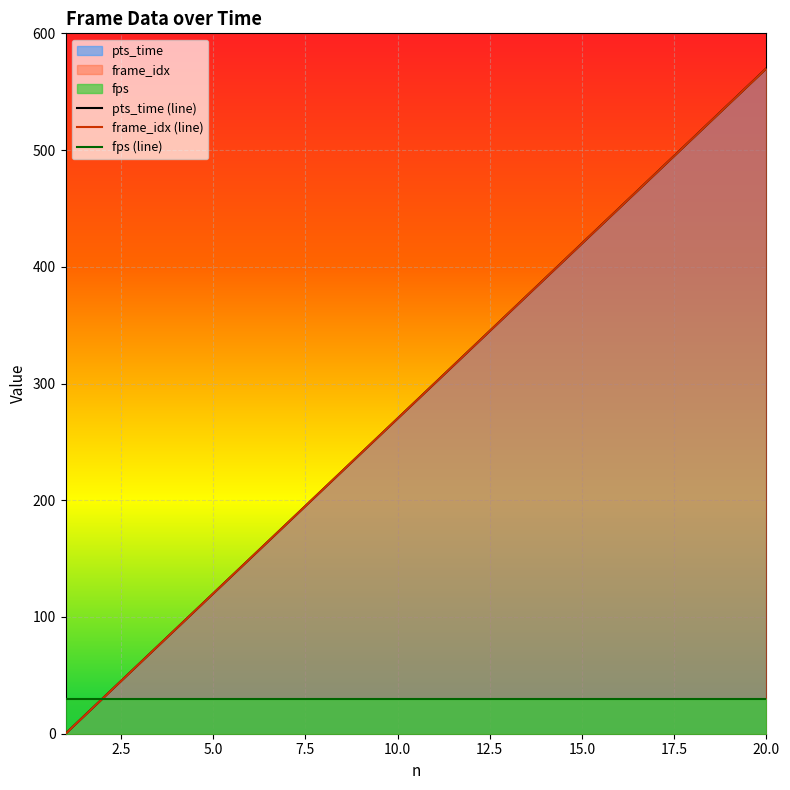

At which category does the chart reach its peak across all series?

20